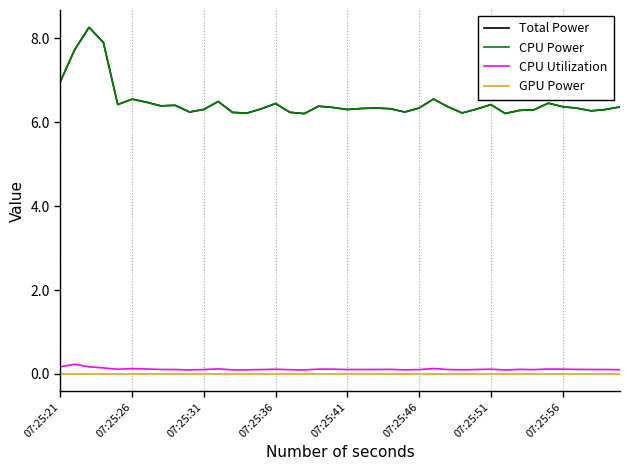

True or false: CPU Utilization and Total Power intersect in this chart.

False